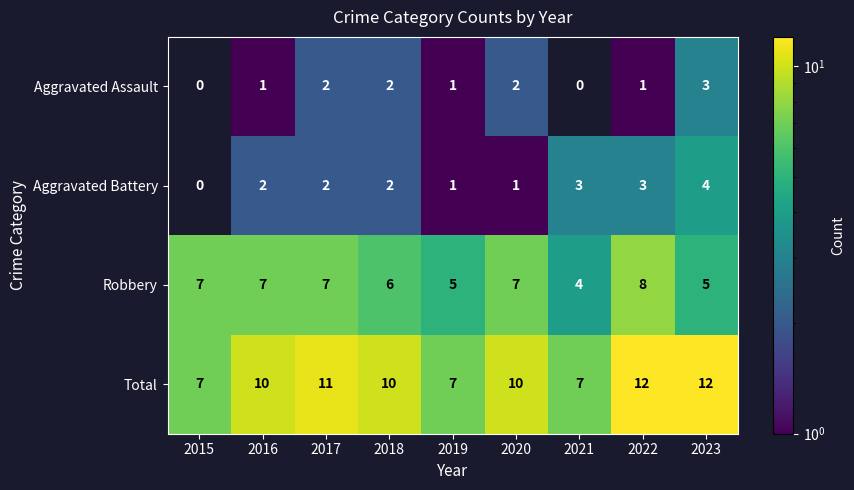

What is the minimum value for Robbery?

4